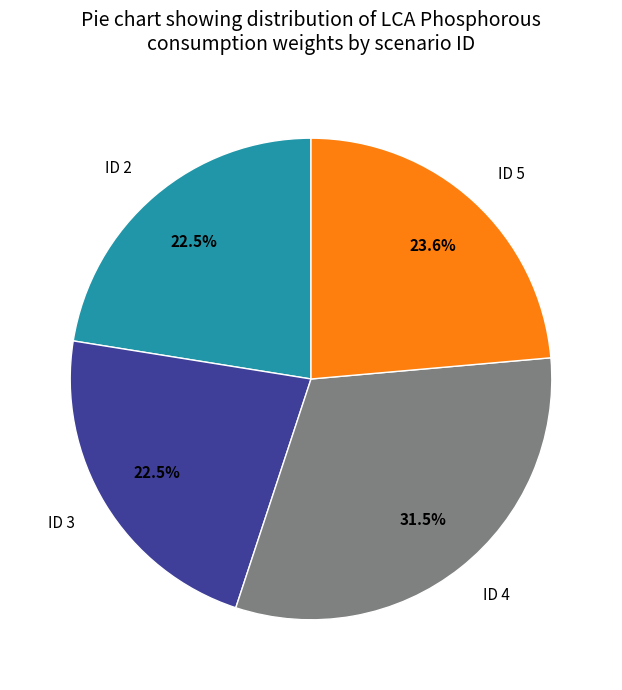

Is there a majority slice in this chart?

No